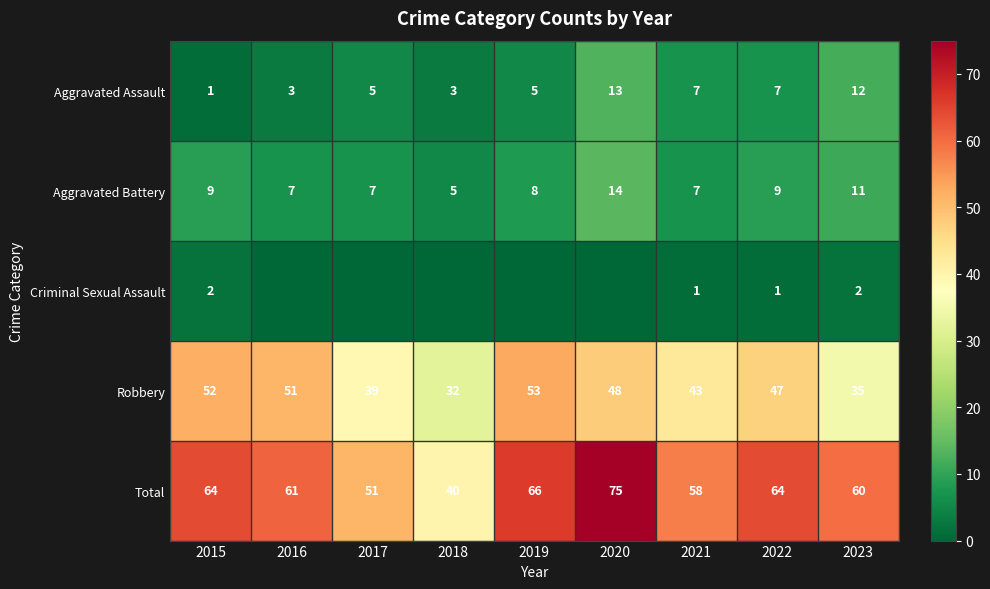

What is the difference between the highest and lowest values at 2022?

63